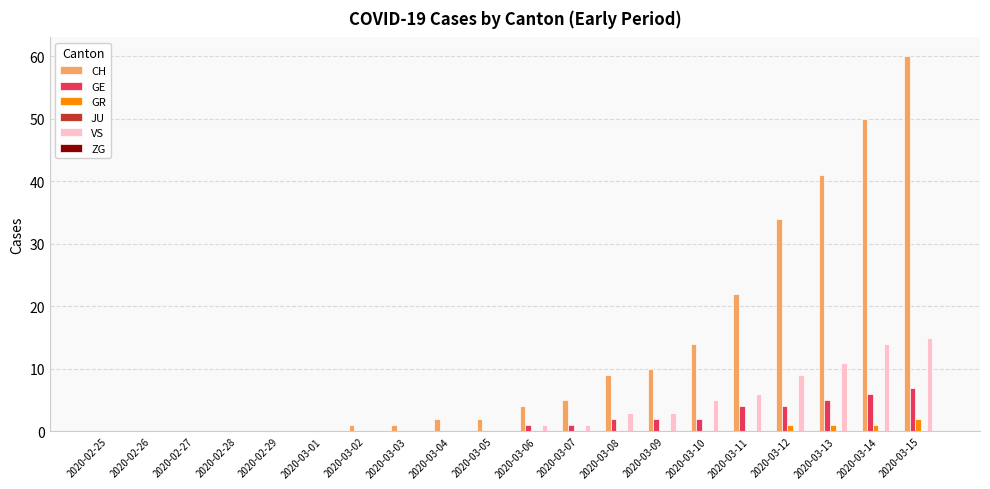

At which category is the sum across all series the highest?

2020-03-15